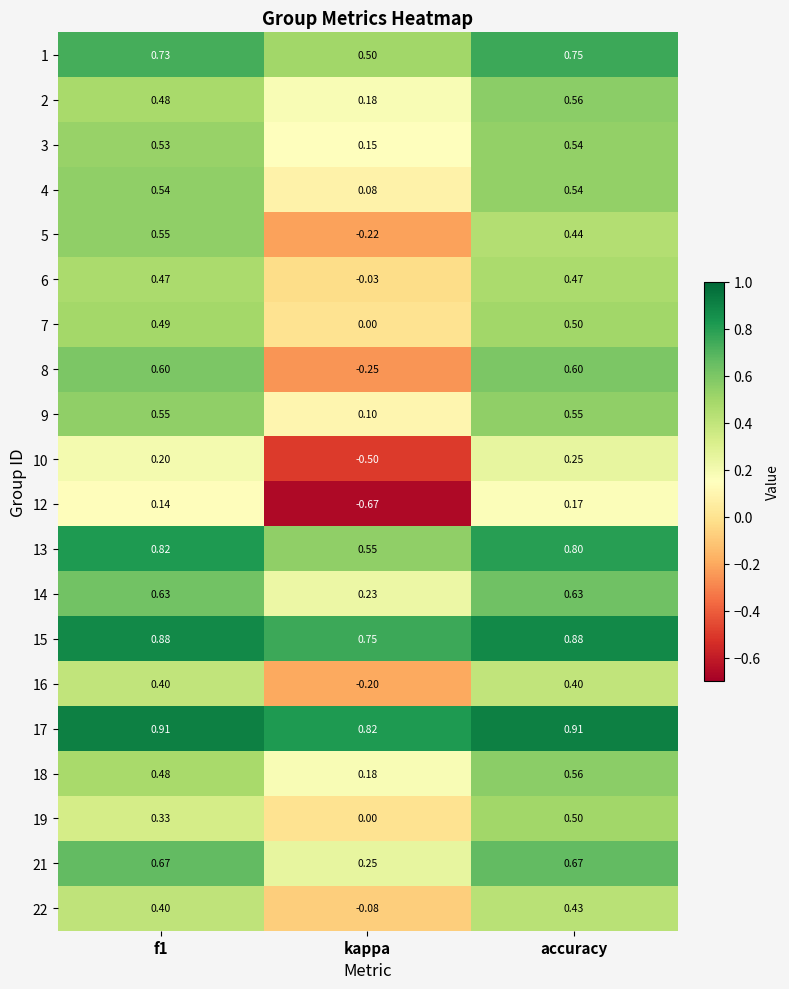

At which label is 18 closest to 0?

kappa